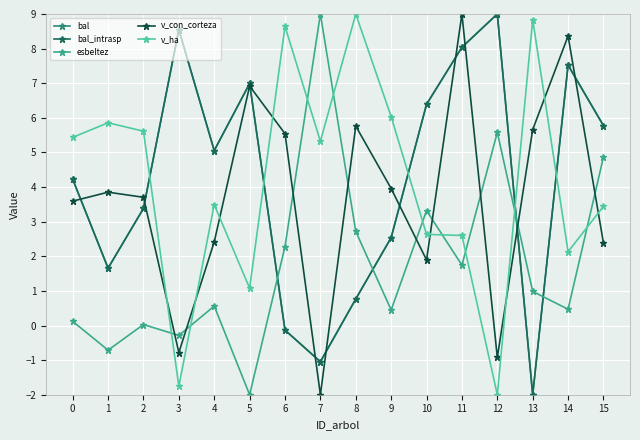

Between which two adjacent categories do bal and v_con_corteza first intersect?

0 and 1